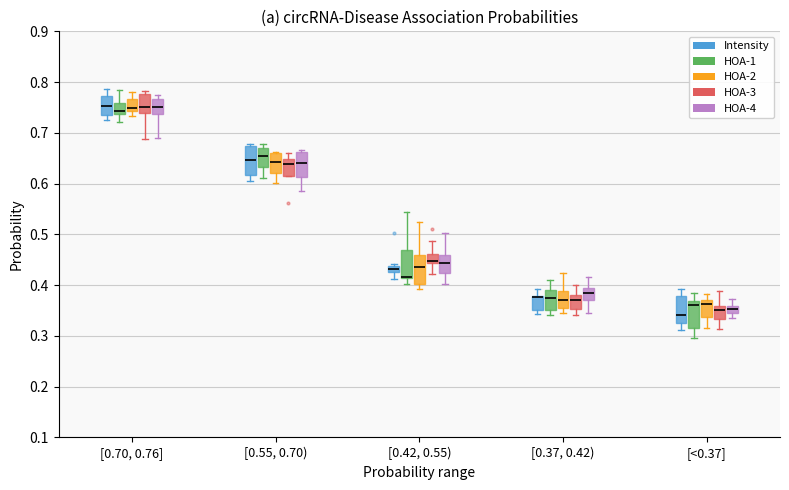

Where does the upper whisker of the box for [0.42, 0.55) (HOA-4) end on the y-axis? The values are not printed on the chart, so give them approximately, as read against the axis.

0.50